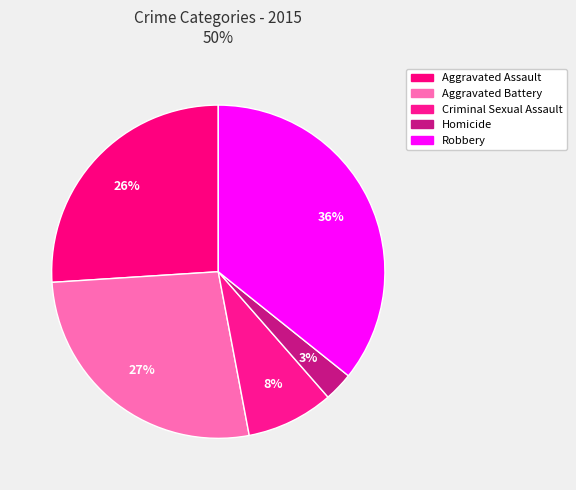

The Aggravated Assault slice represents 15% of the pie. True or false?

False